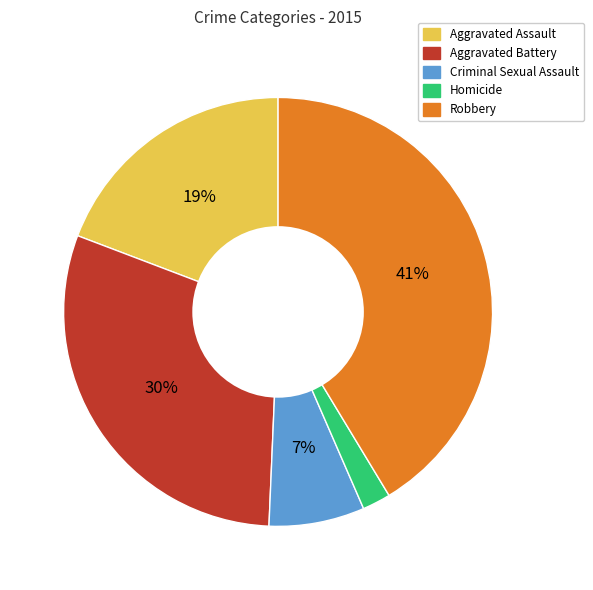

What is the largest slice in the pie chart?

Robbery